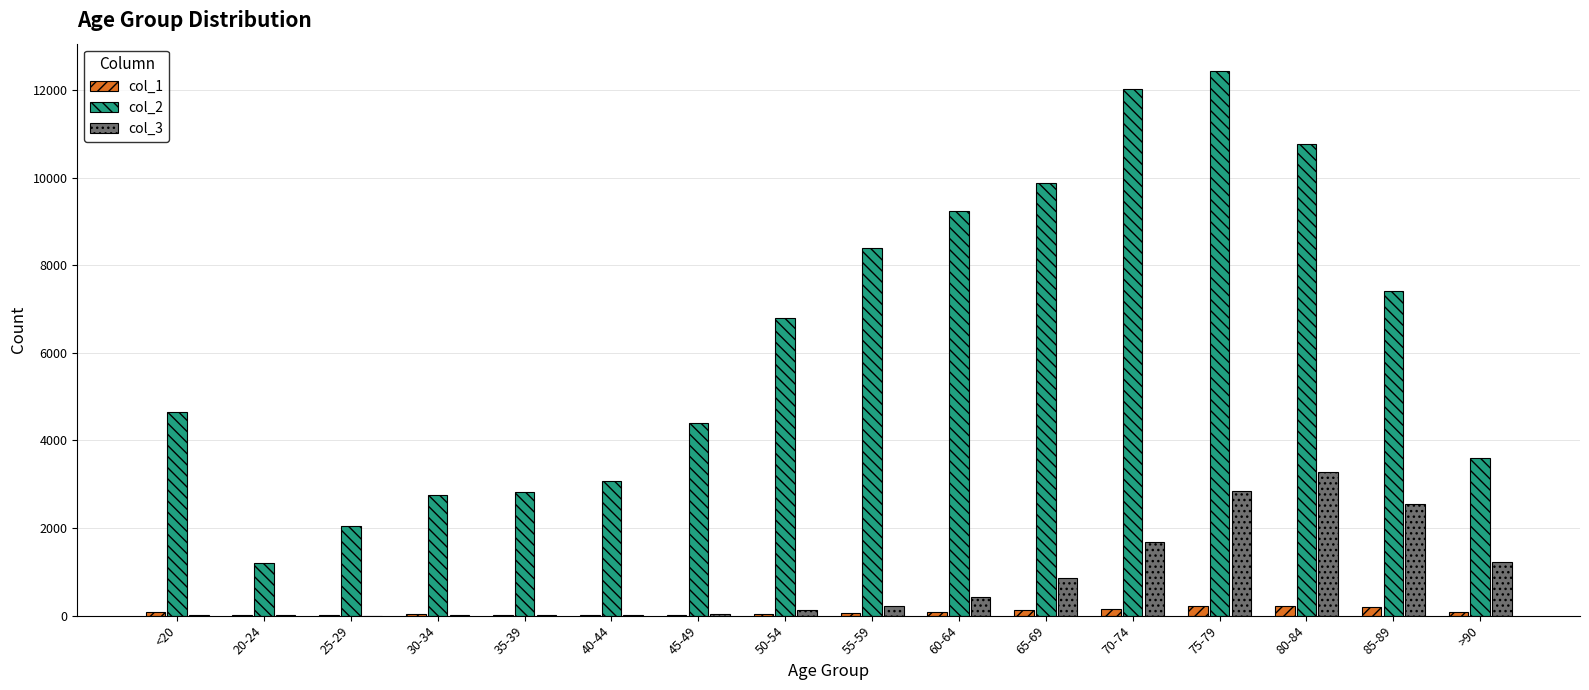

Is the value of col_2 at 60-64 greater than the value of col_3 at 75-79?

Yes